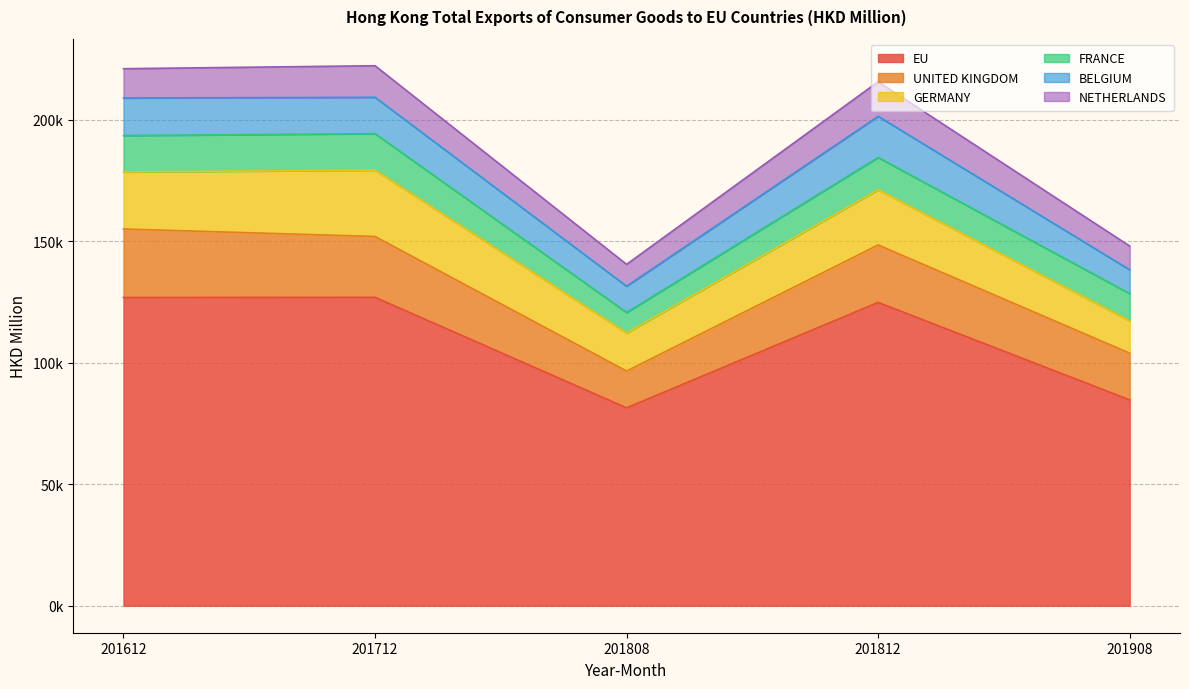

Does the chart have visible grid lines?

Yes